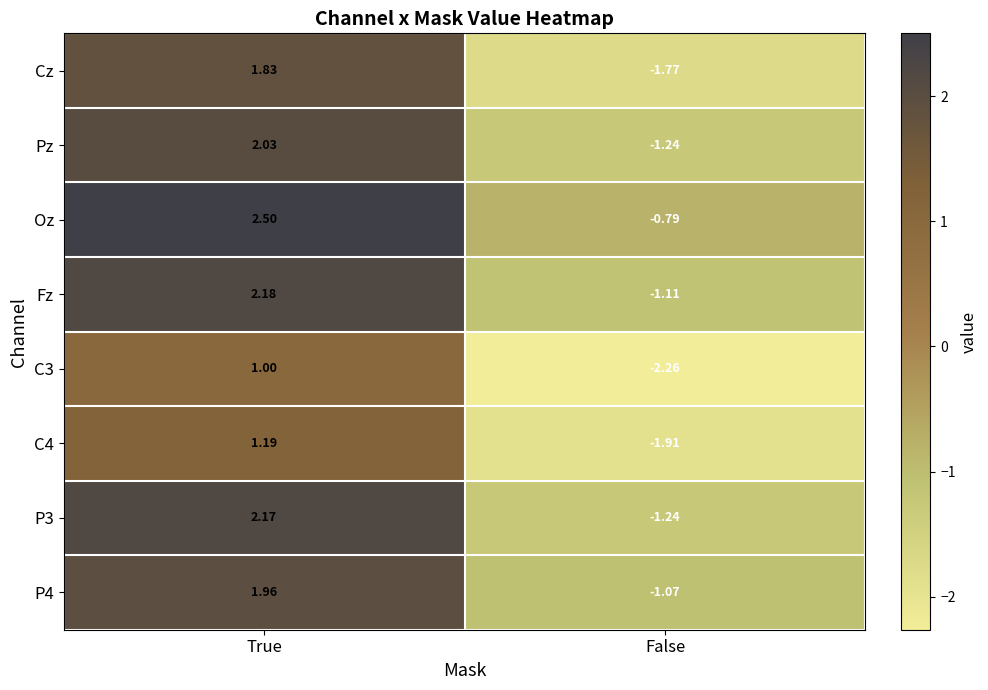

Is the value of Oz at True greater than the value of Fz at True?

Yes